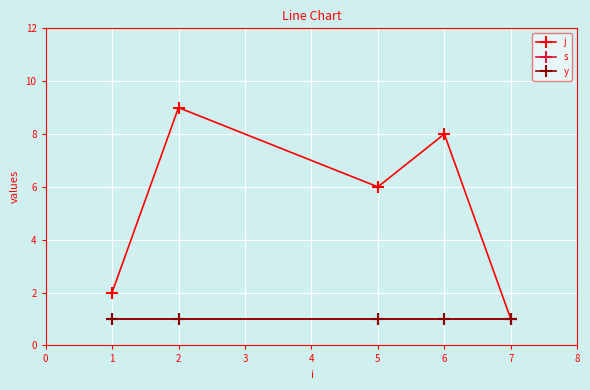

Is this an area chart (filled region under the line)?

No